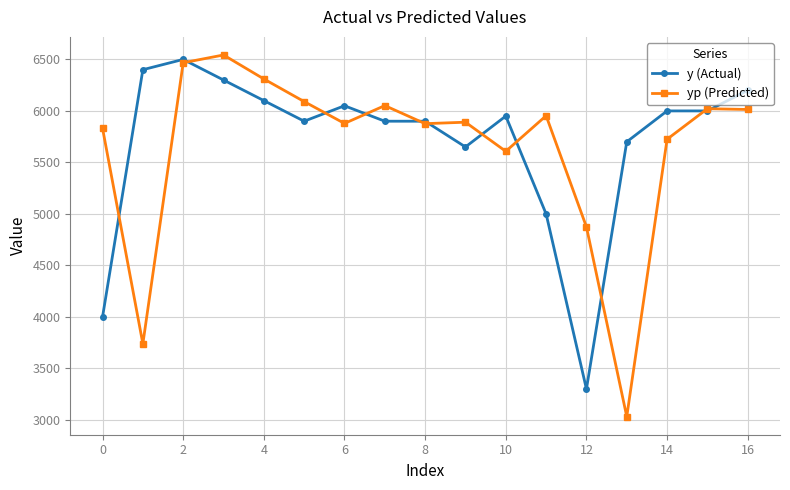

Which series has the widest spread of values?

yp (Predicted)